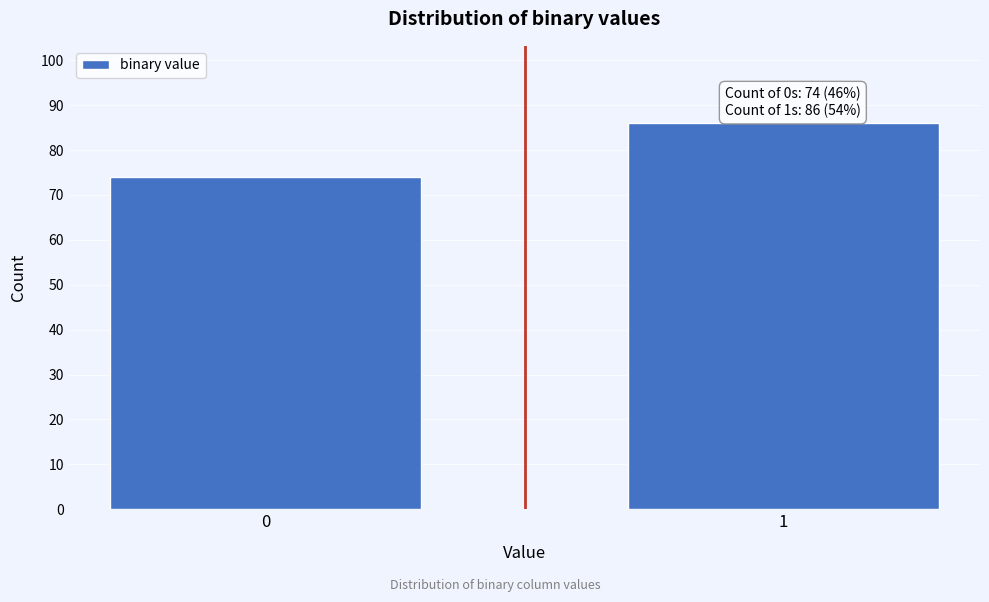

Reading left to right, what are all the values shown in this chart?

74	86